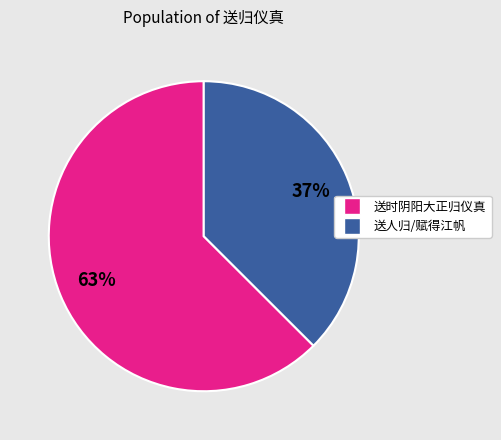

Is there any slice that represents more than half of the pie?

Yes